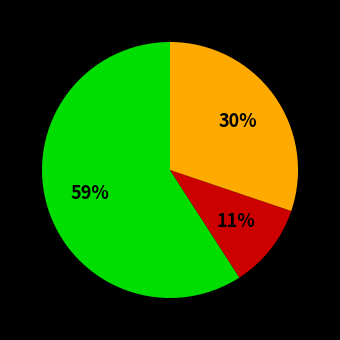

Is there any slice that represents more than half of the pie?

Yes